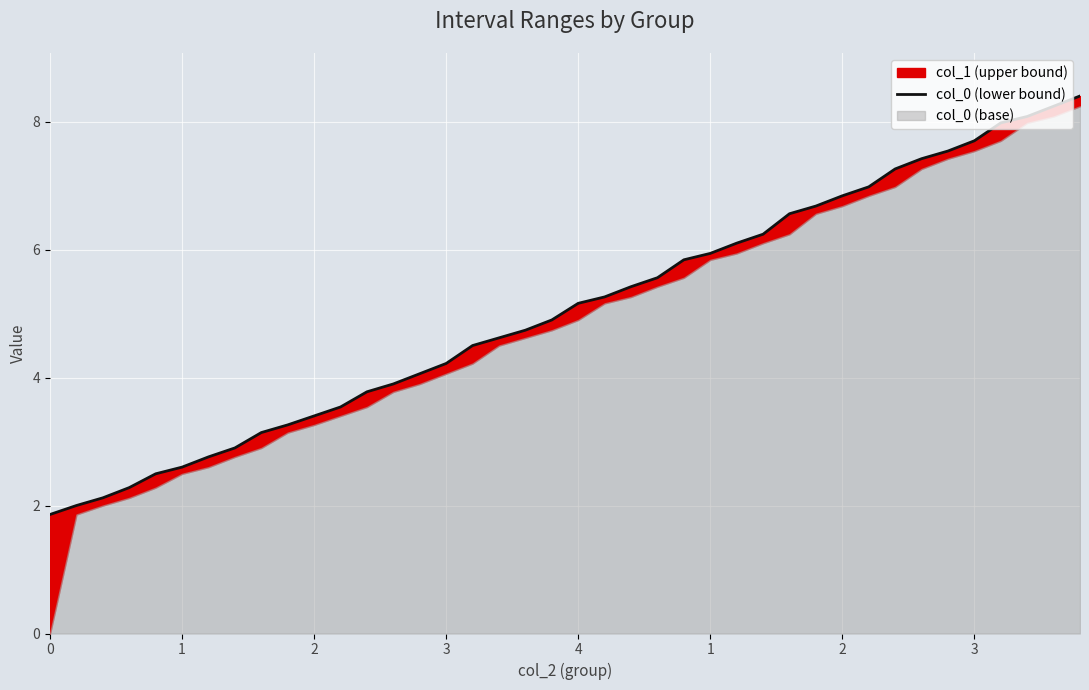

What is the difference between the maximum and second lowest values?

6.4